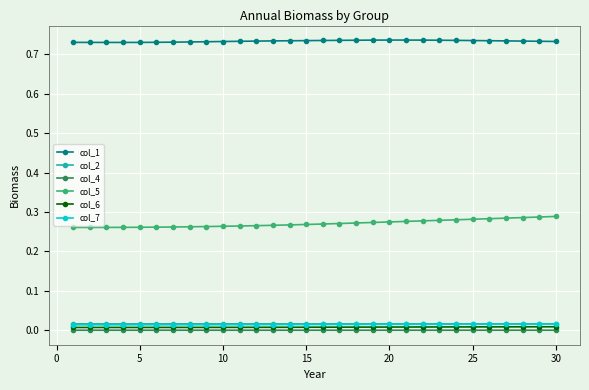

Which series has the largest total across all categories?

col_1